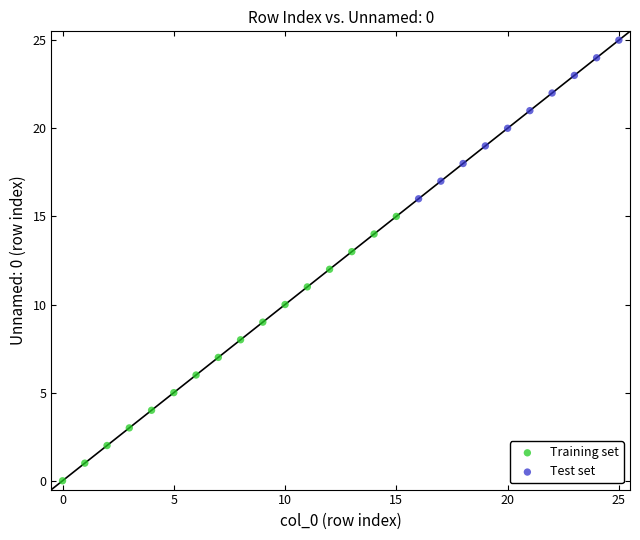

What are all the series names shown in the legend?

Training set, Test set